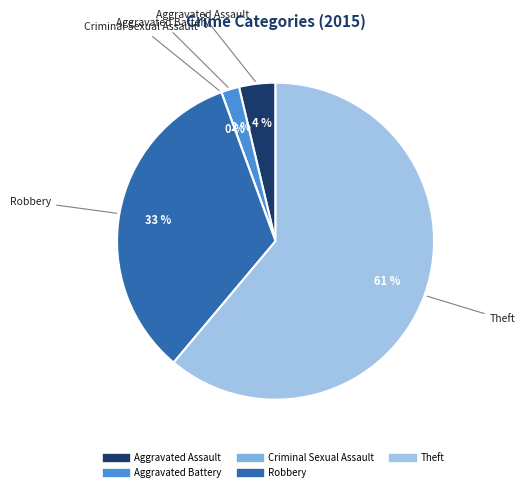

What is the majority slice?

Theft